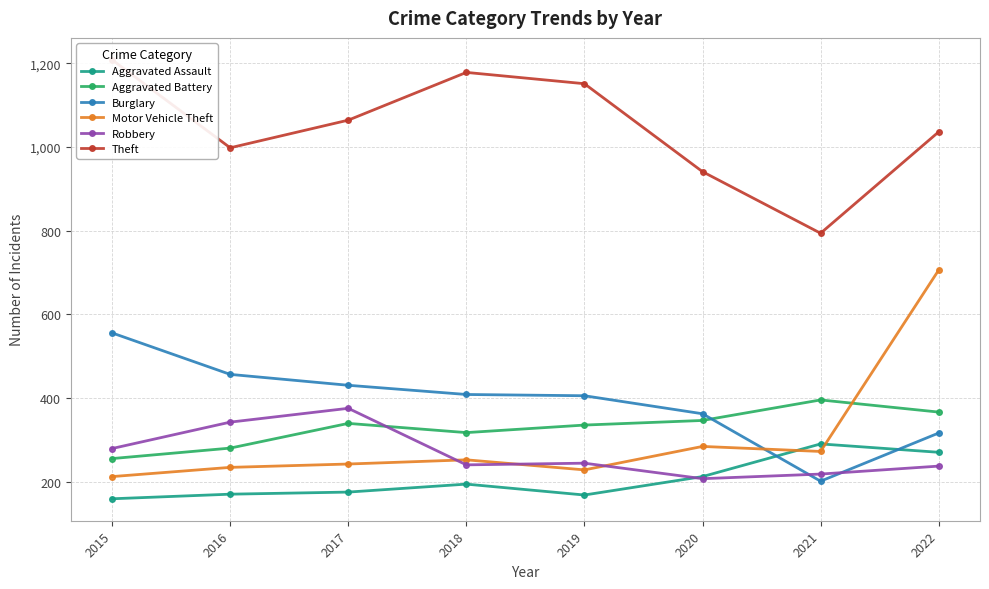

True or false: Theft and Aggravated Battery cross at least once.

False